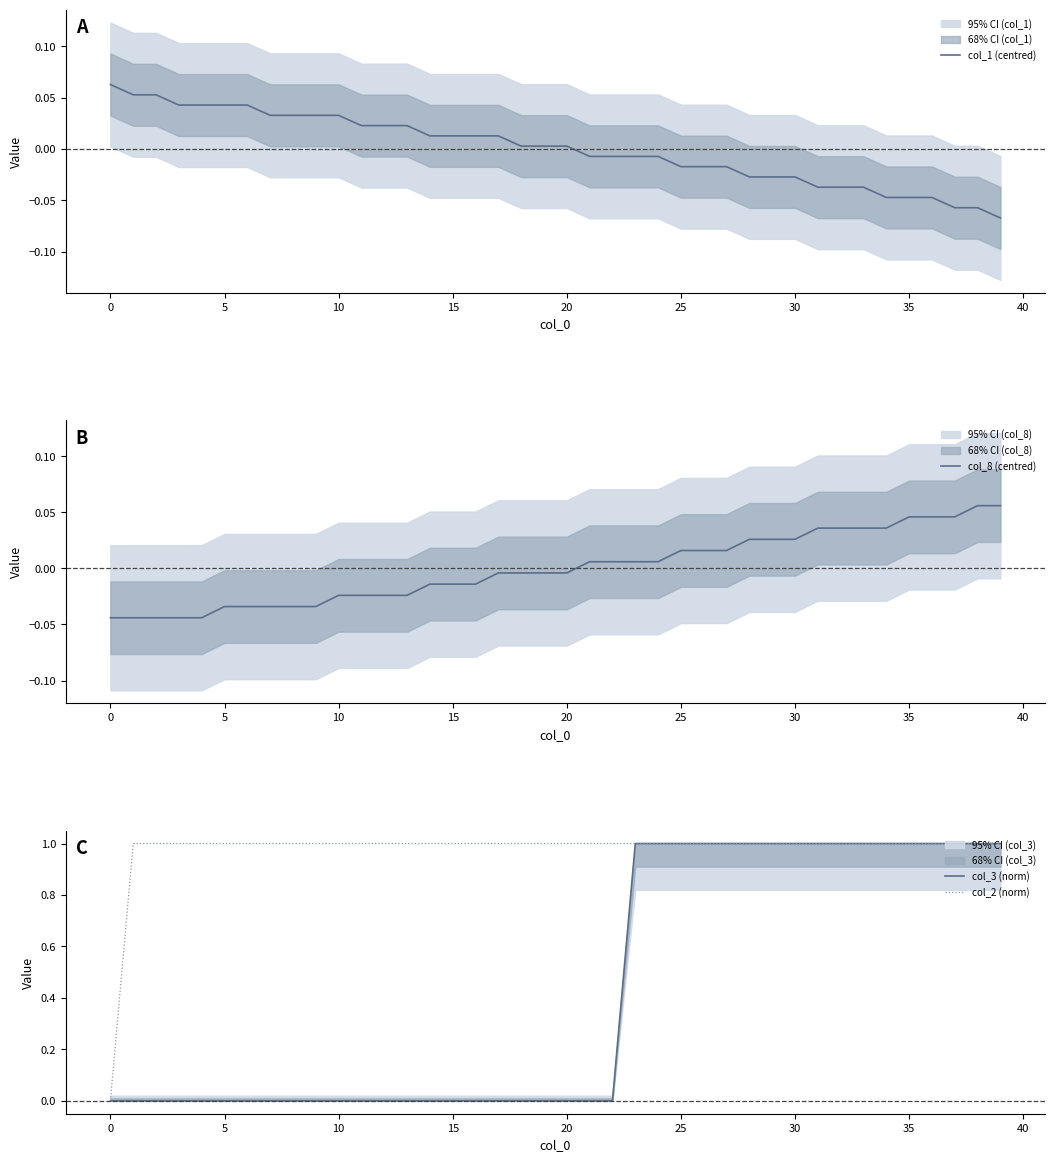

The col_2 (norm) series shows 1.0 at 10. True or false?

True